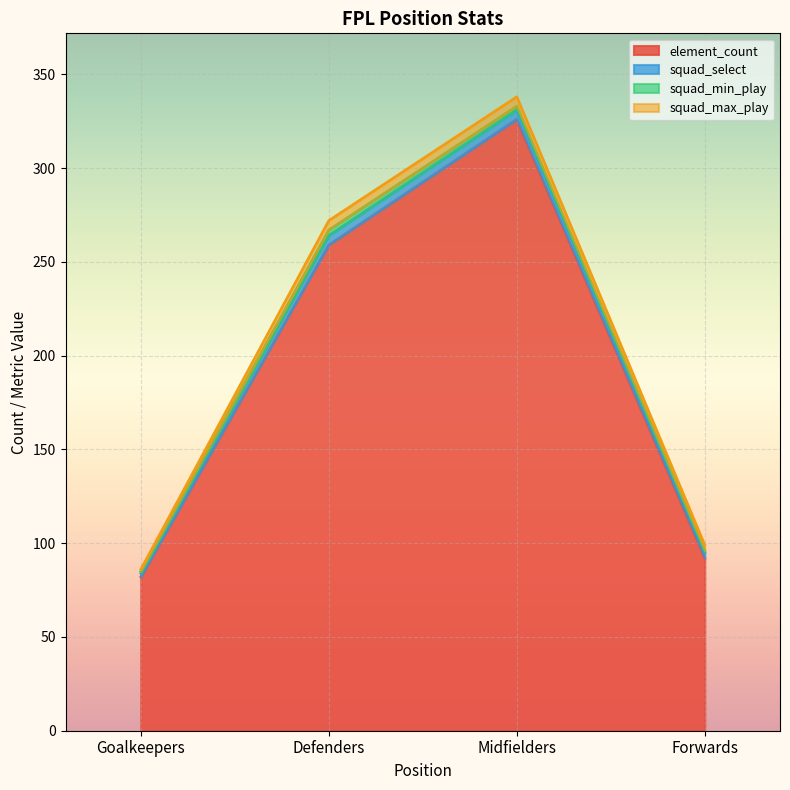

Which series changed the most between Defenders and Forwards?

element_count